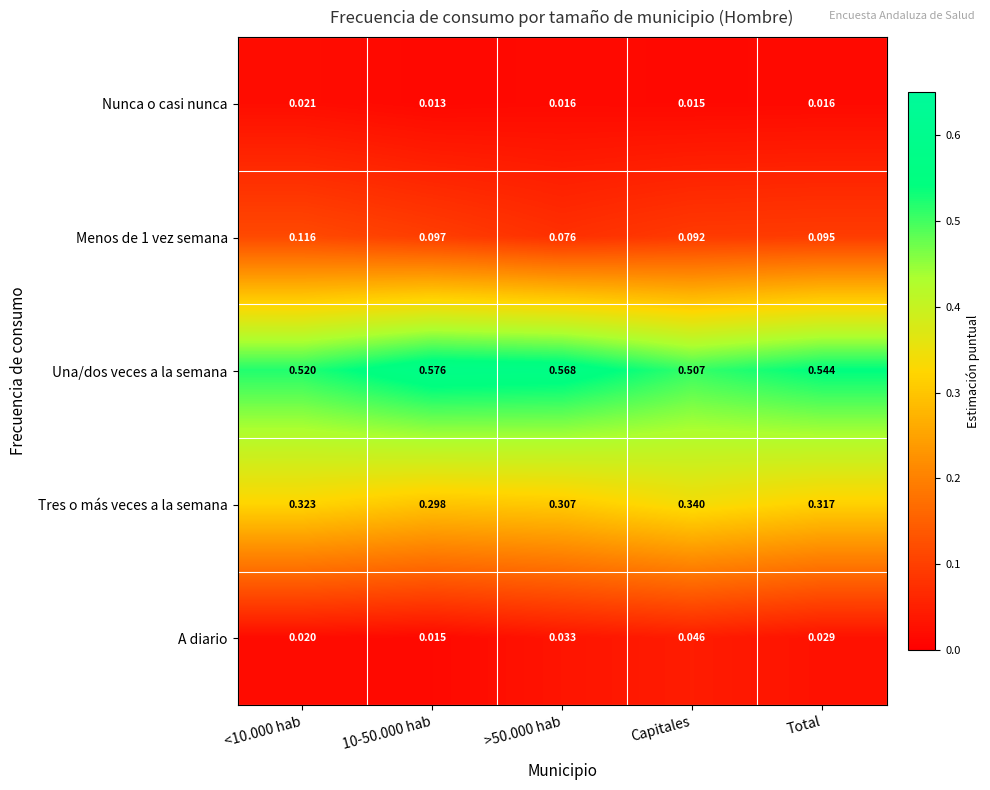

Which series has the largest total across all categories?

Una/dos veces a la semana